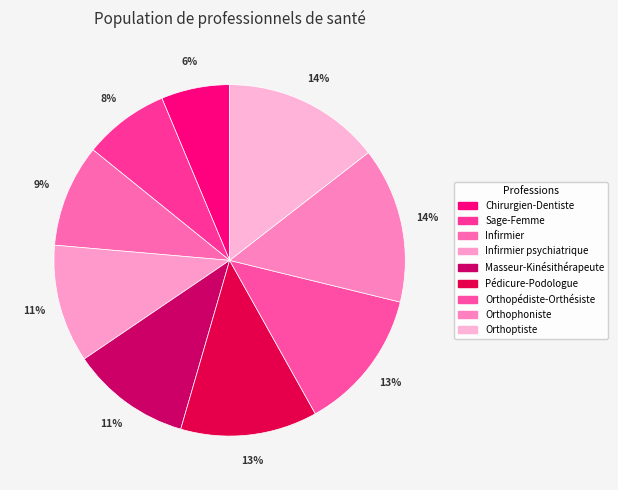

What is the smallest slice in the pie chart?

Chirurgien-Dentiste